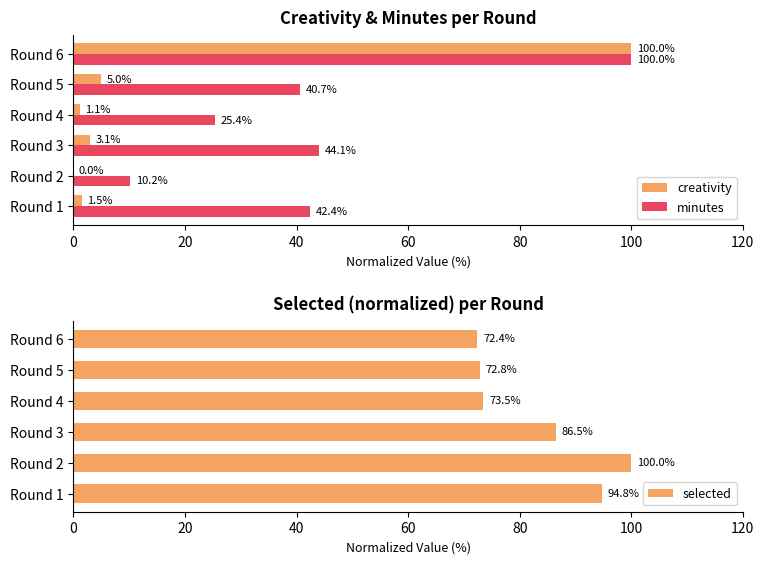

The value of minutes at Round 1 is 12.3. True or false?

False